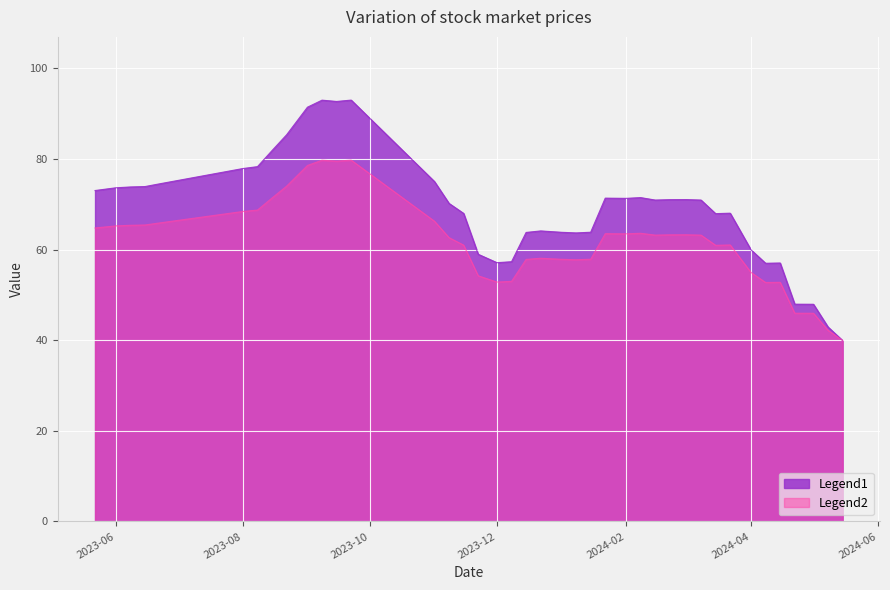

What is the value of the 39th point from the left?

42.9